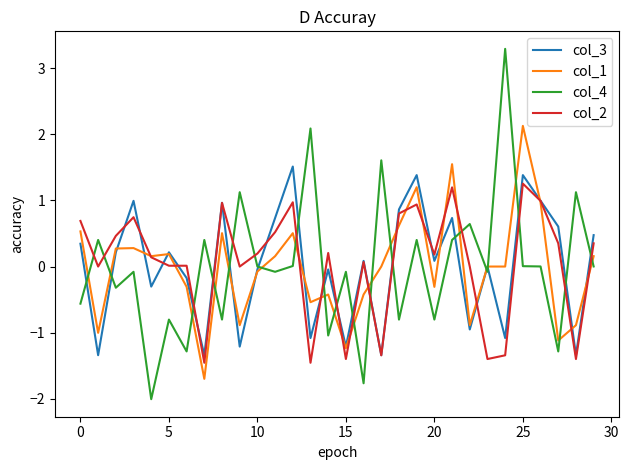

List the series in order of their peak value, lowest first.

col_2, col_3, col_1, col_4